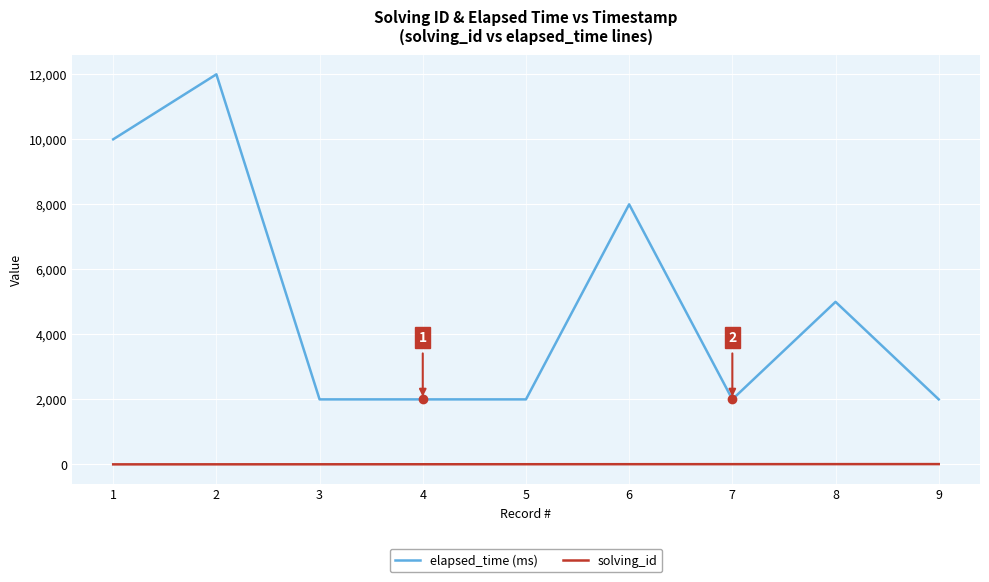

List the series in order of their peak value, highest first.

elapsed_time (ms), solving_id